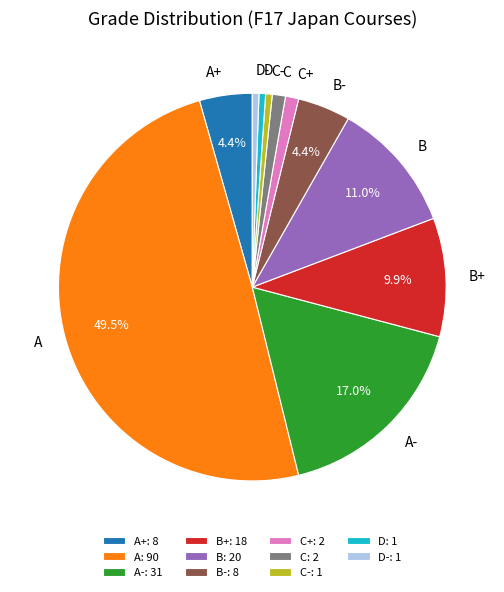

Does B+ represent more than half of the total?

No